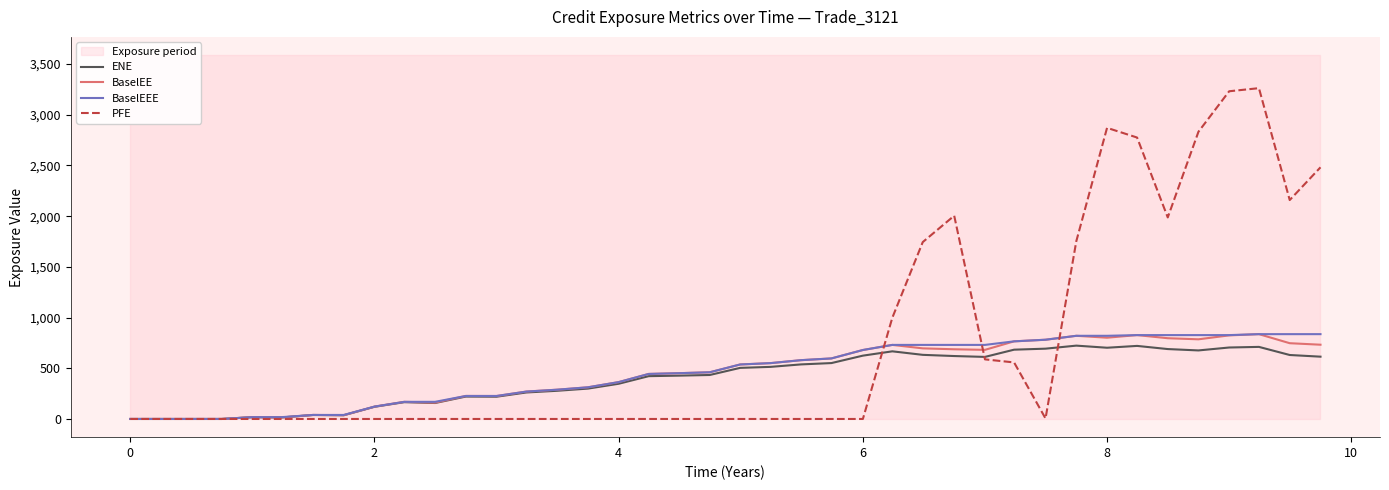

The BaselEEE series shows 0.0 at 0. True or false?

True